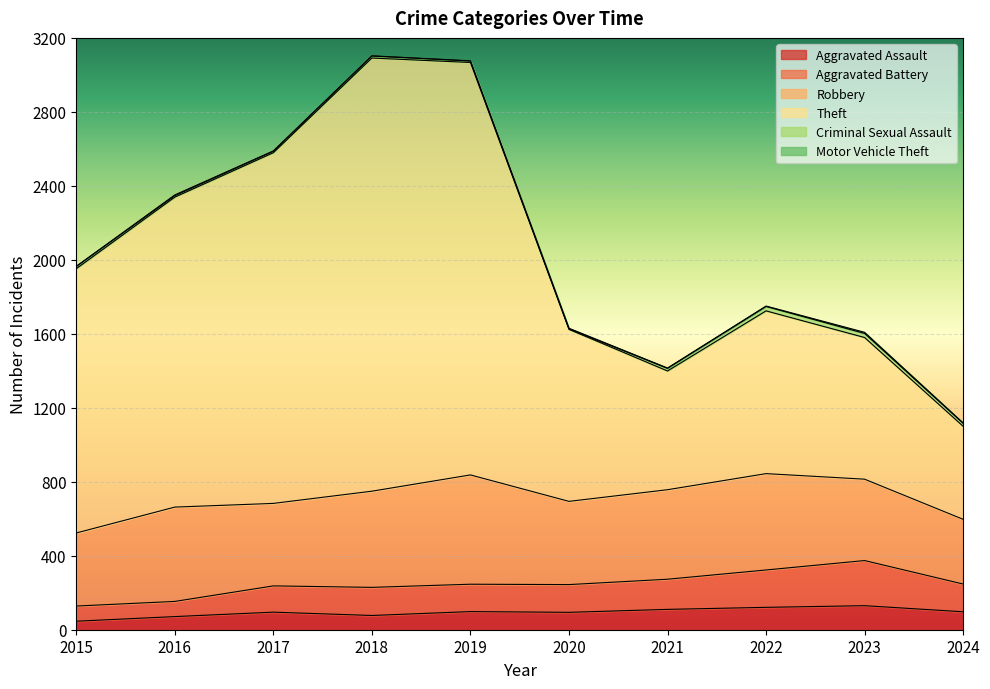

What is the smallest value displayed?

46